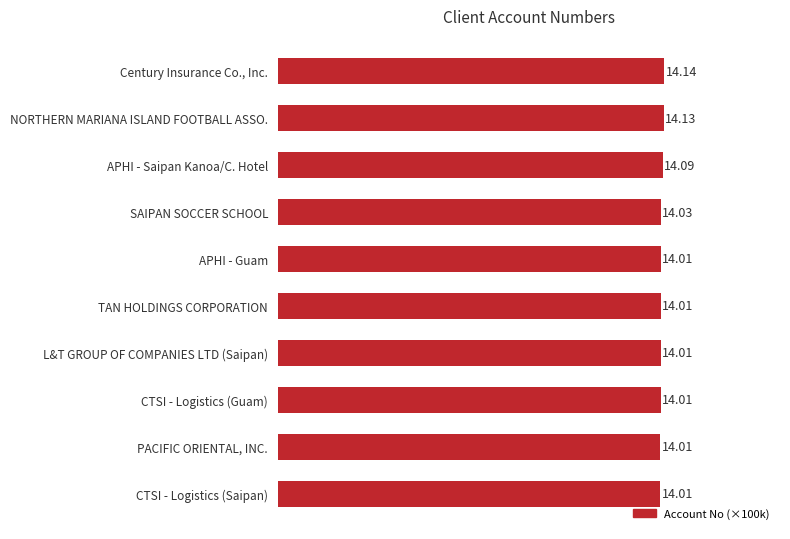

What is the average value?

14.0